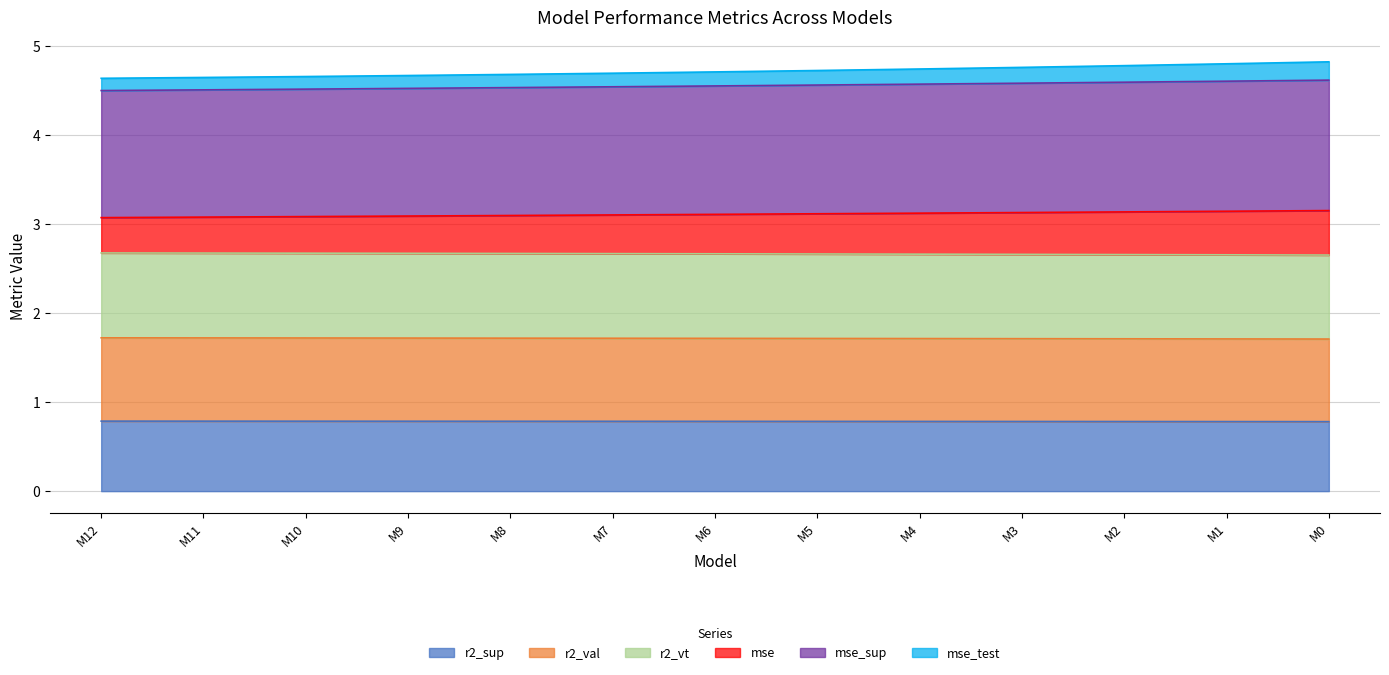

How many data points does each series have?

13